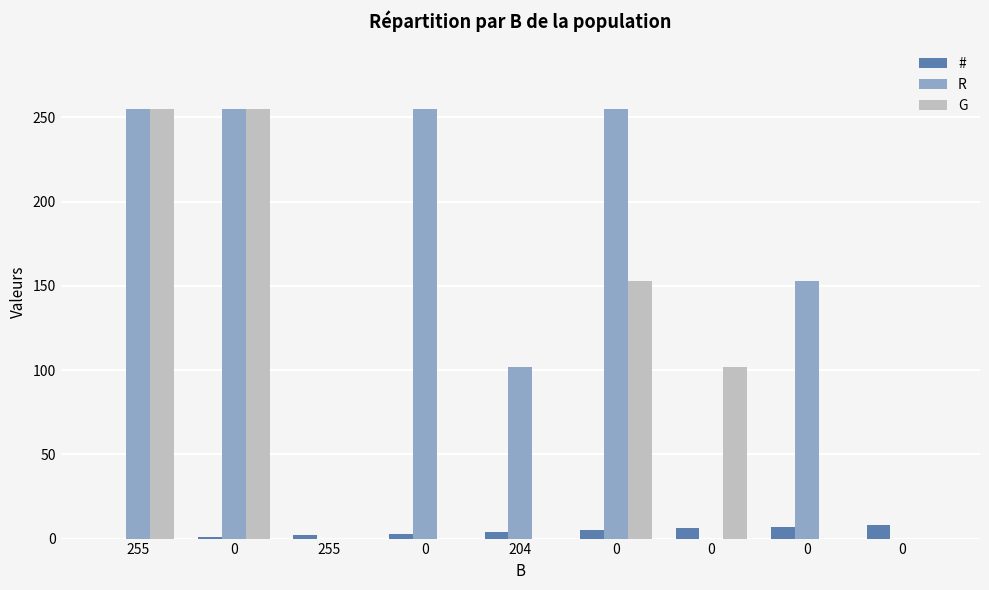

Reading right to left, extract all data points from this chart.

#: 8	7	6	5	4	3	2	1	0
R: 0	153	0	255	102	255	0	255	255
G: 0	0	102	153	0	0	0	255	255